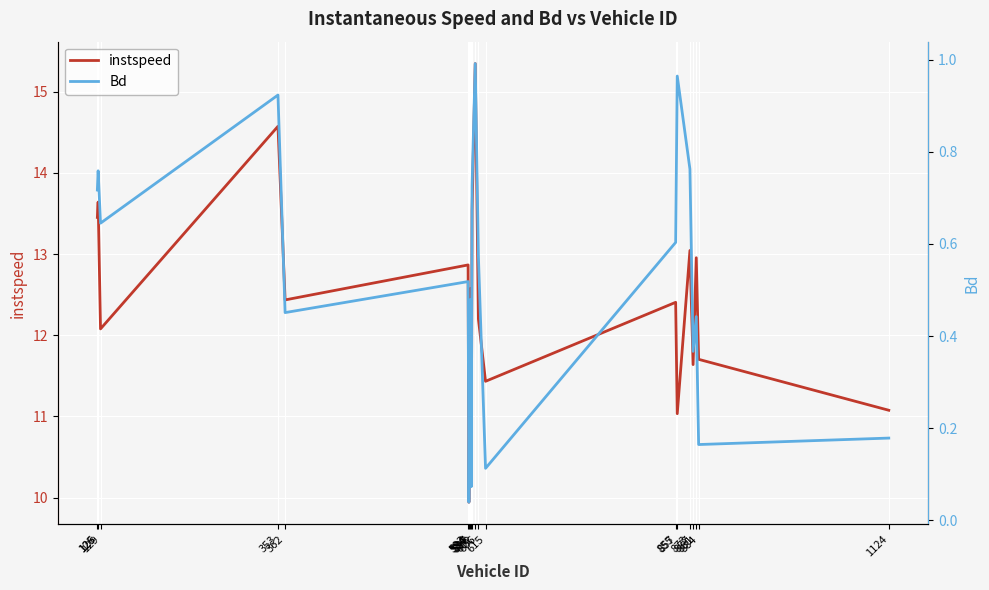

Reading left to right, extract all data points from this chart.

instspeed: 13.5	13.6	12.1	14.6	12.4	12.9	9.9	12.6	10.4	13.5	15.3	12.2	11.4	12.4	11.0	13.0	11.6	13.0	11.7	11.1
Bd: 0.7	0.8	0.6	0.9	0.5	0.5	0.0	0.5	0.1	0.7	1.0	0.6	0.1	0.6	1.0	0.8	0.4	0.4	0.2	0.2